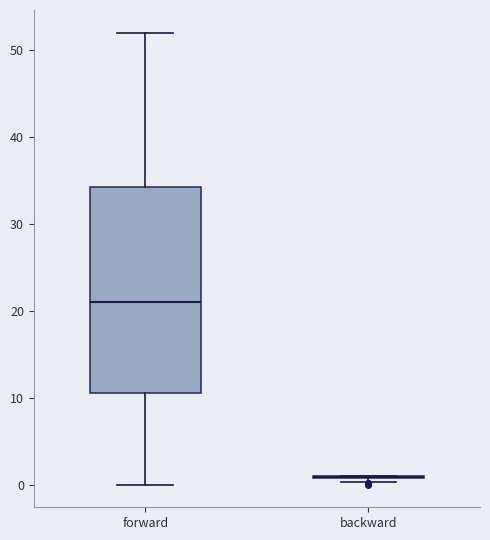

Where is the lower edge of the box for forward on the y-axis? The values are not printed on the chart, so give them approximately, as read against the axis.

11